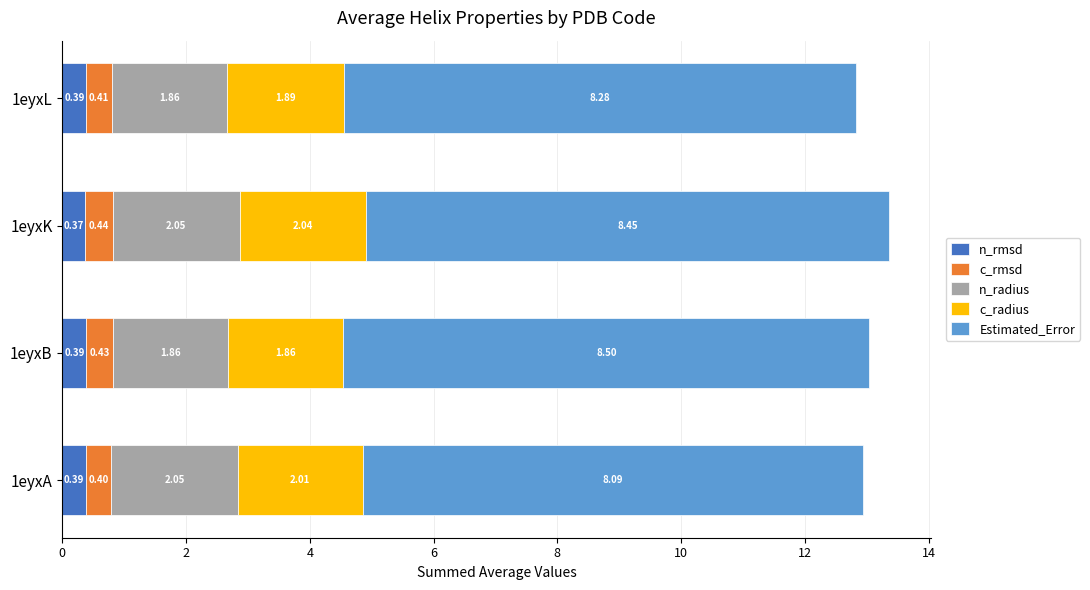

What is the sum of the n_rmsd values at 1eyxL and 1eyxB?

0.8